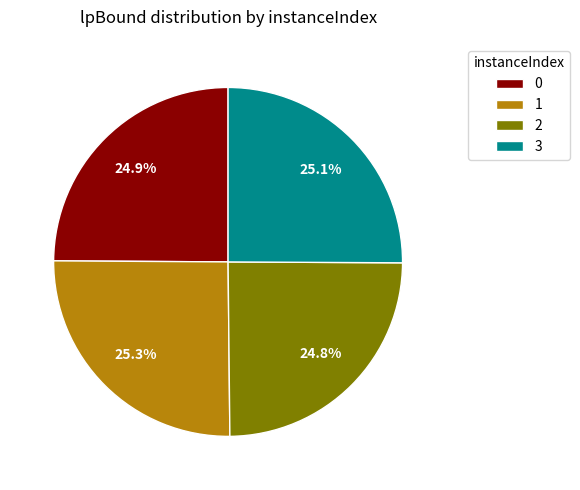

Do 1 and 2 together represent more than half of the pie?

Yes